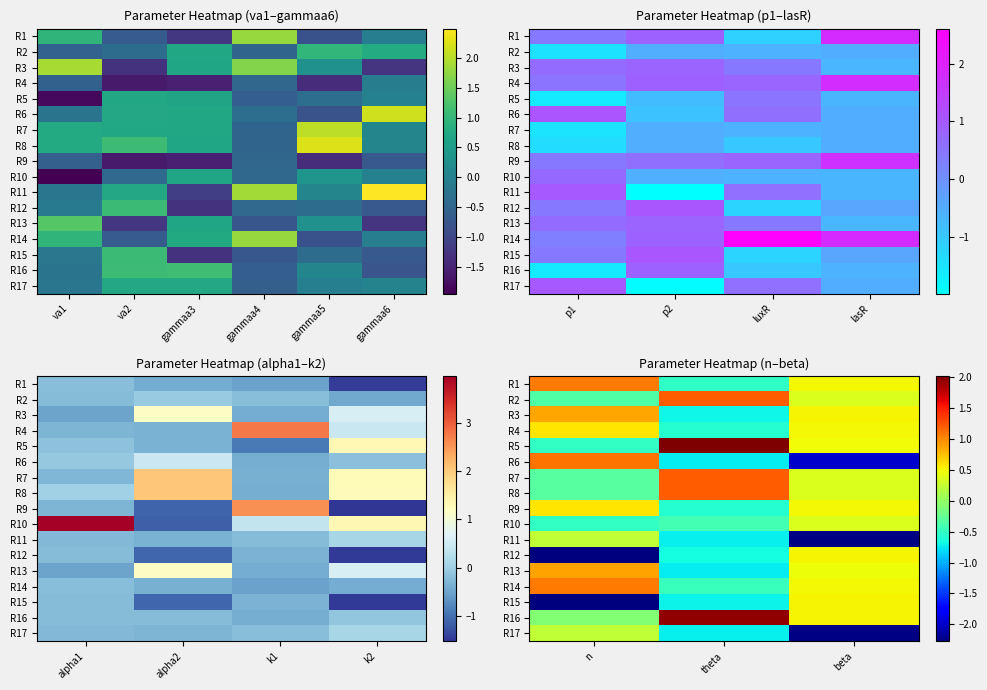

How many values in the R12 series exceed 0?

1